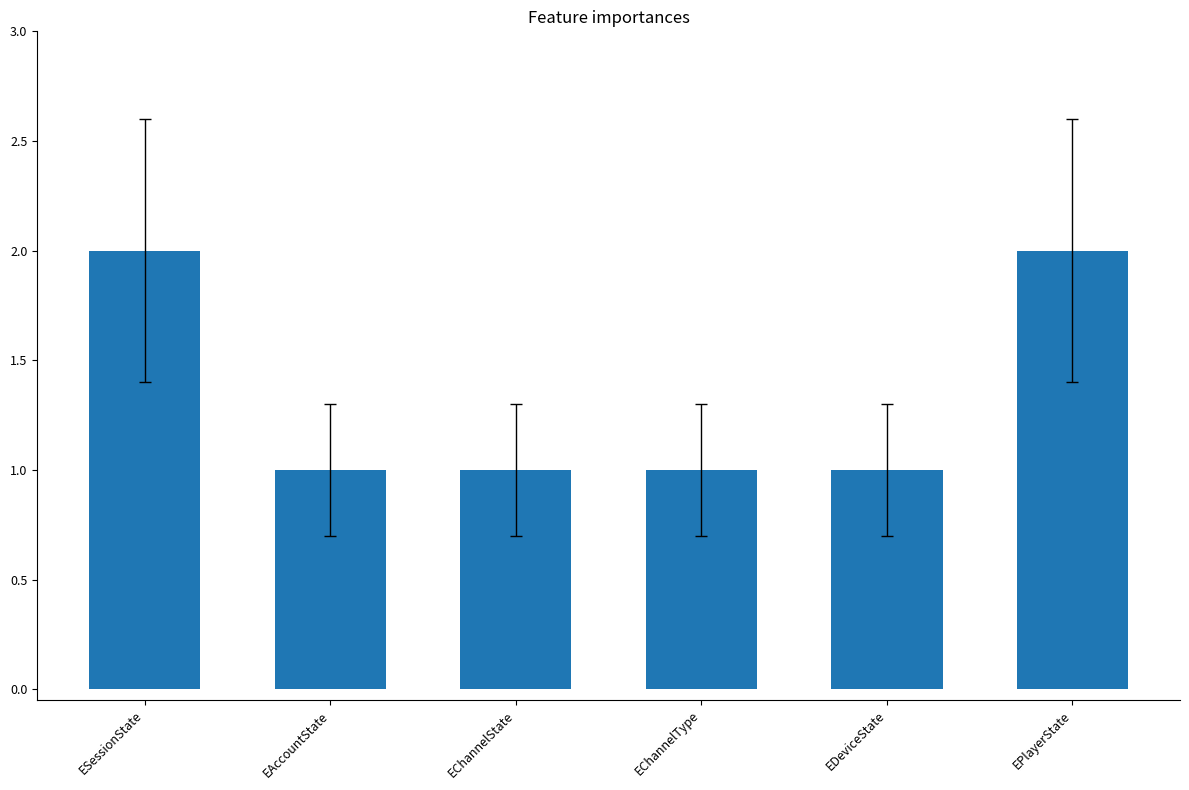

True or false: the data shows 3 at ESessionState.

False